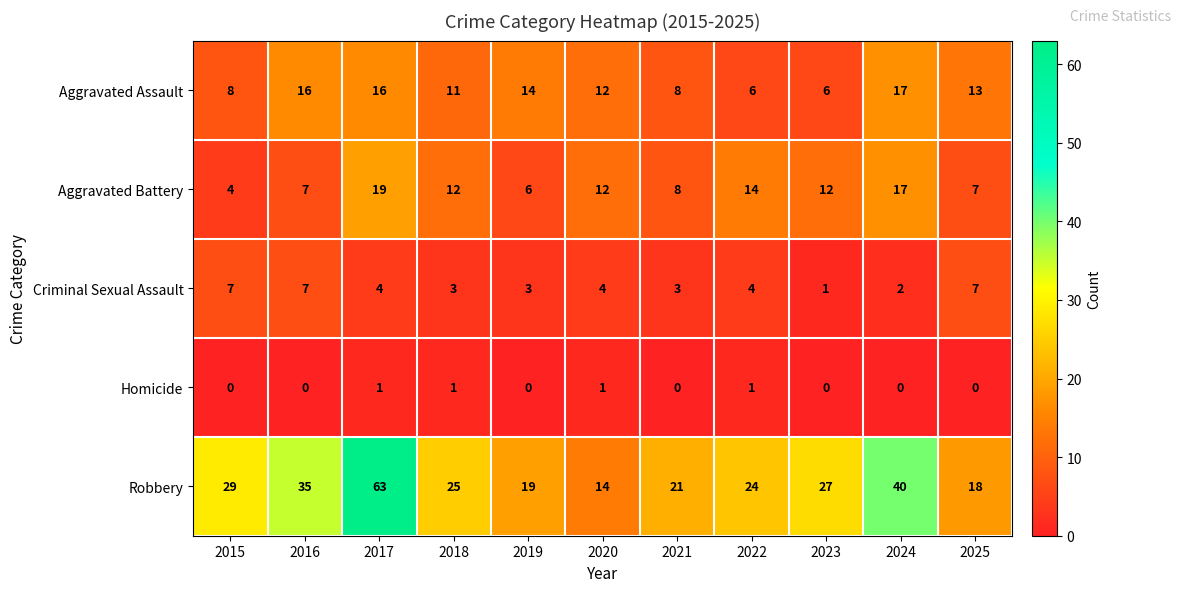

What is the difference between the highest and lowest values at 2025?

18